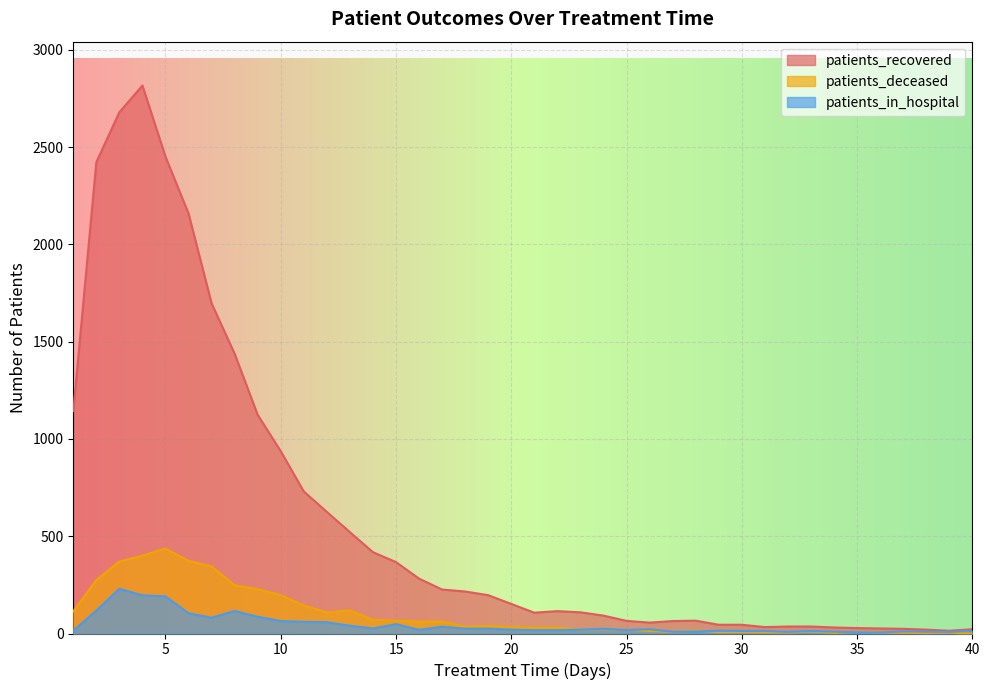

What is the sum of the patients_in_hospital values at 40 and 14?

40